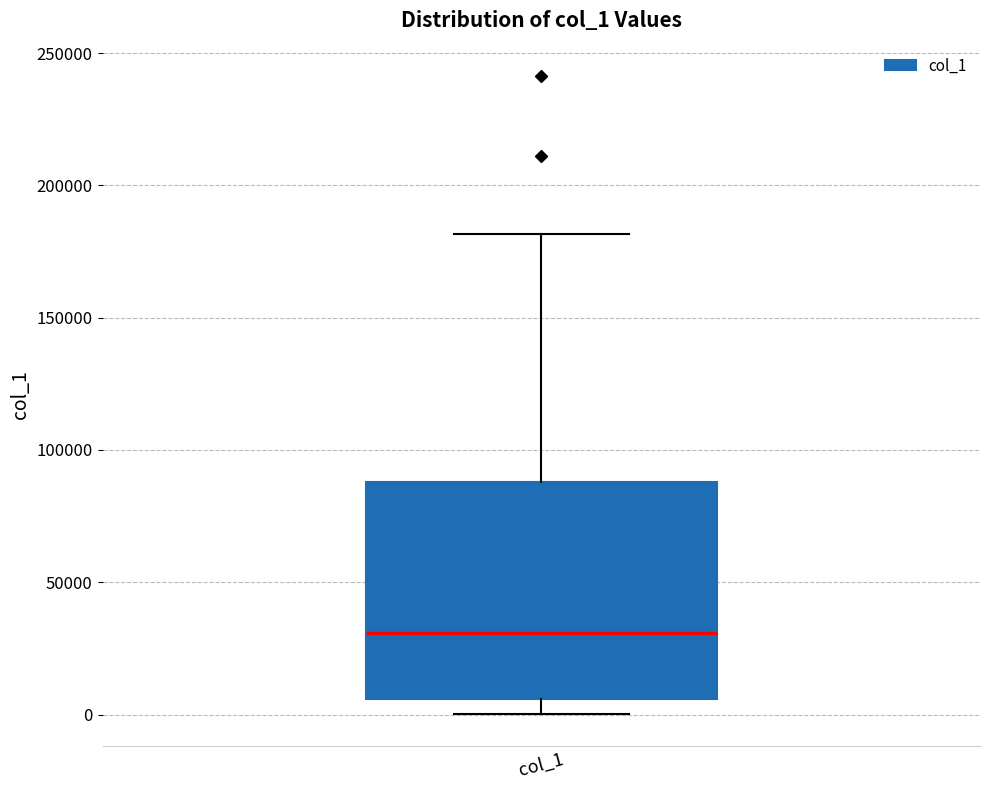

Read this box plot against the y-axis: the position of the median line, the range covered by the box, and the ends of both whiskers. The values are not printed on the chart, so give them approximately, as read against the axis.

median 30000, box 5000 to 90000, whiskers 0 to 180000